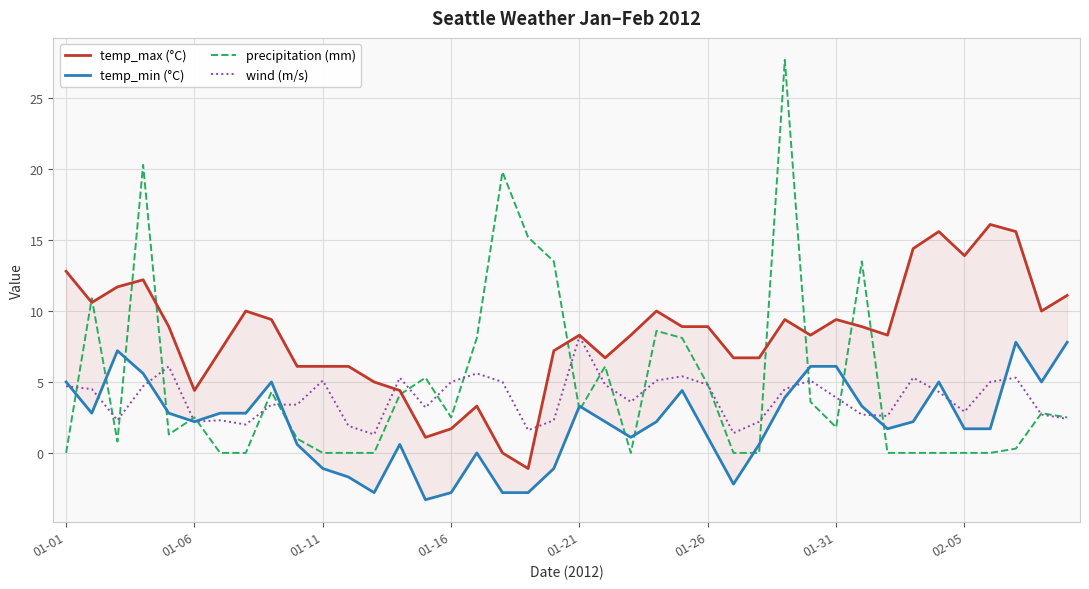

Is it true that temp_min (°C) equals 3.7 at 33?

False